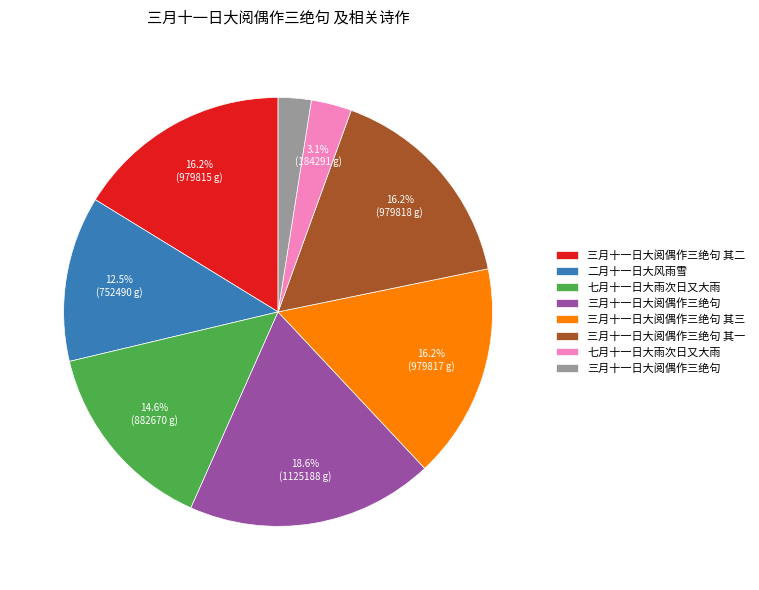

Does any single category account for the majority?

No